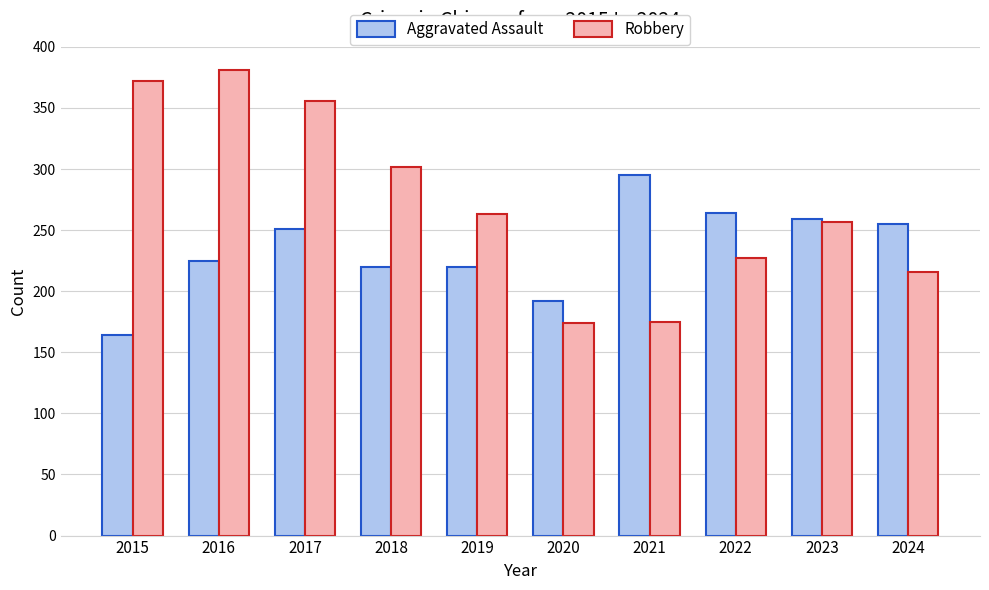

Which series has the largest range (max minus min)?

Robbery